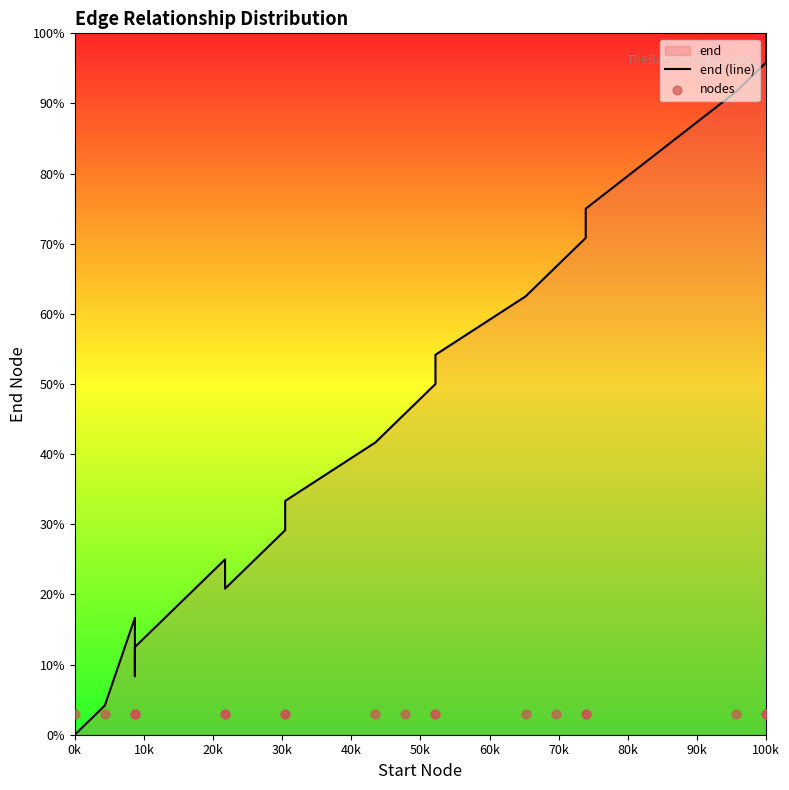

At how many categories does at least one series exceed 30?

12